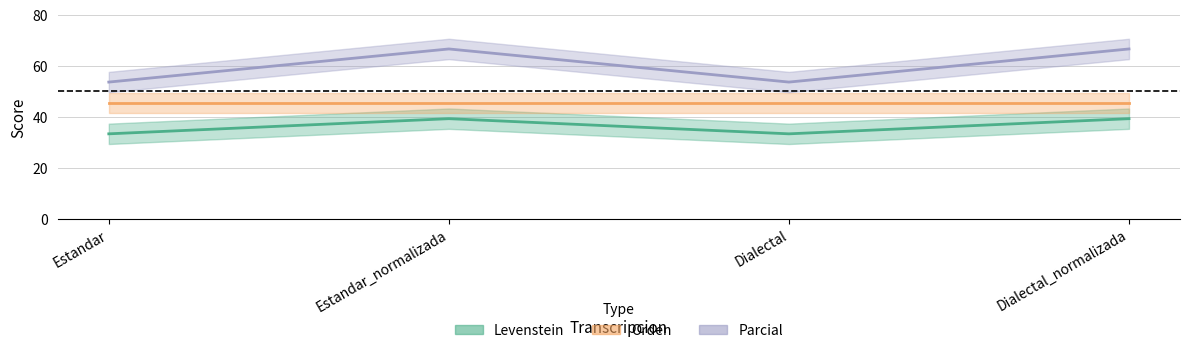

Is this an area chart (filled region under the line)?

No